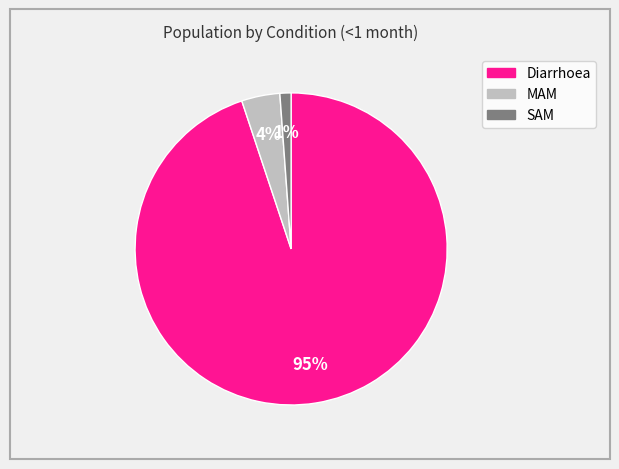

True or false: Diarrhoea accounts for 99% of the total.

False